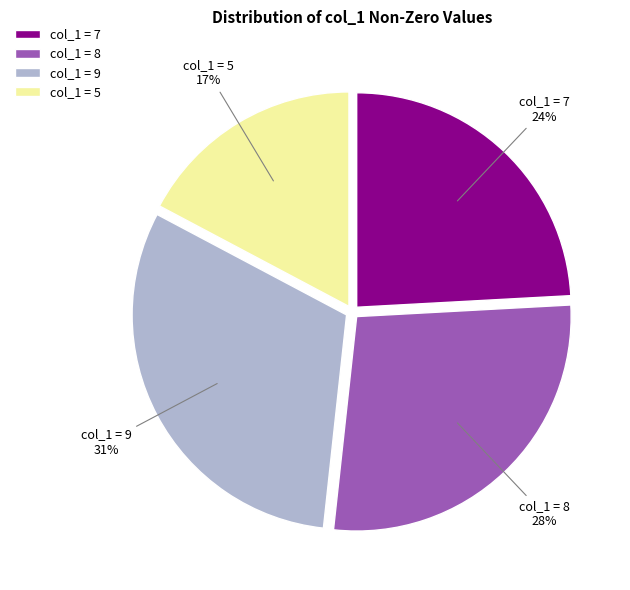

Is the sum of col_1 = 8 and col_1 = 9 greater than half?

Yes